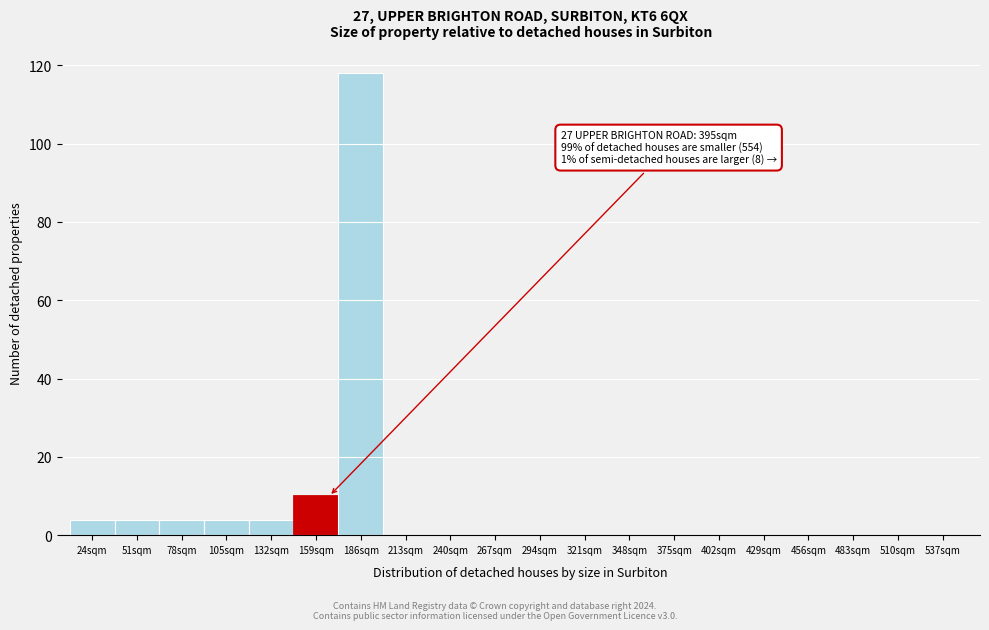

Reading left to right, what are all the values shown in this chart?

24sqm=4	51sqm=4	78sqm=4	105sqm=4	132sqm=4	159sqm=10	186sqm=118	213sqm=0	240sqm=0	267sqm=0	294sqm=0	321sqm=0	348sqm=0	375sqm=0	402sqm=0	429sqm=0	456sqm=0	483sqm=0	510sqm=0	537sqm=0